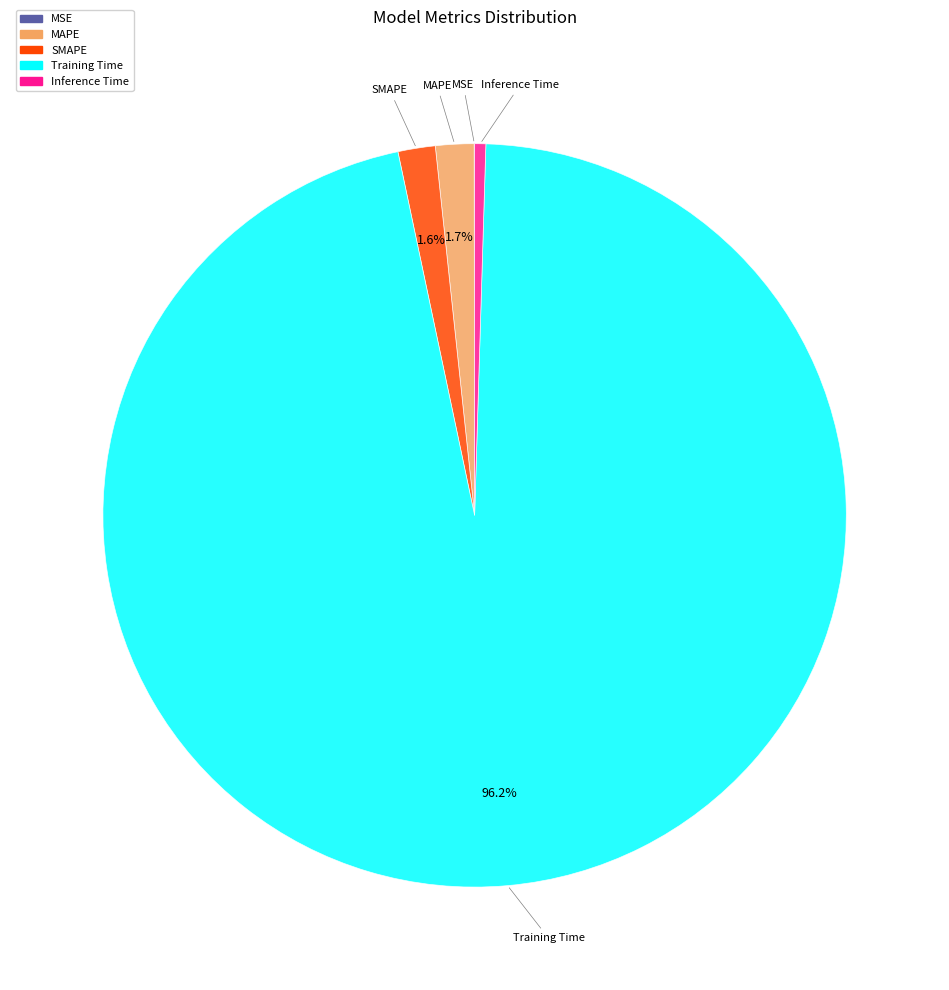

What is the largest slice in the pie chart?

Training Time